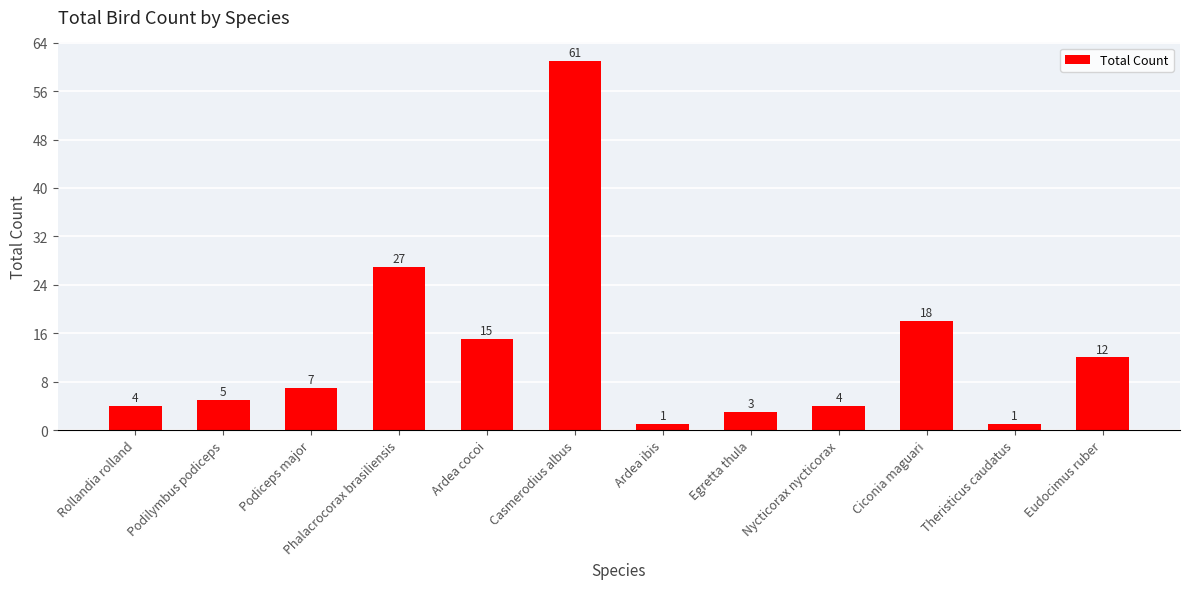

Reading left to right, list all the values displayed in this chart.

4	5	7	27	15	61	1	3	4	18	1	12